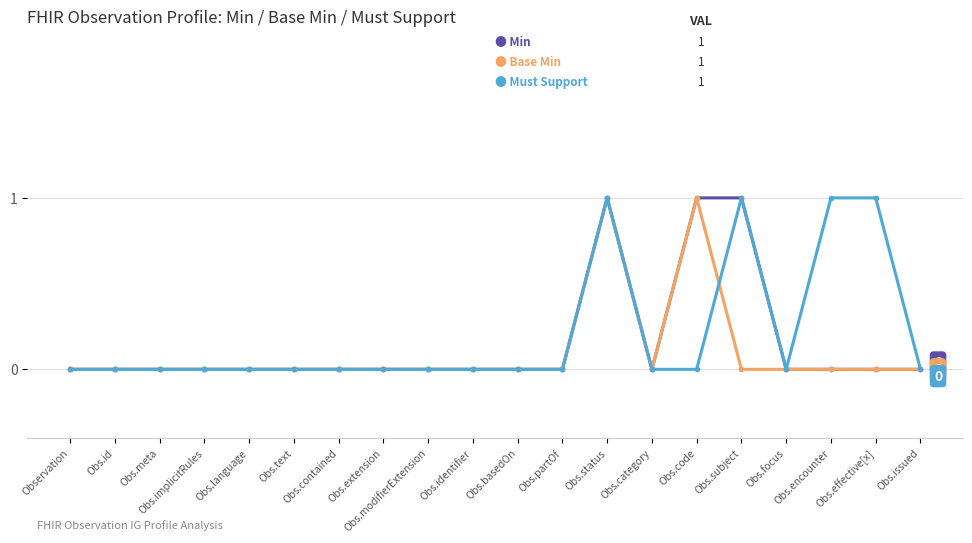

How many distinct data groups are displayed?

3